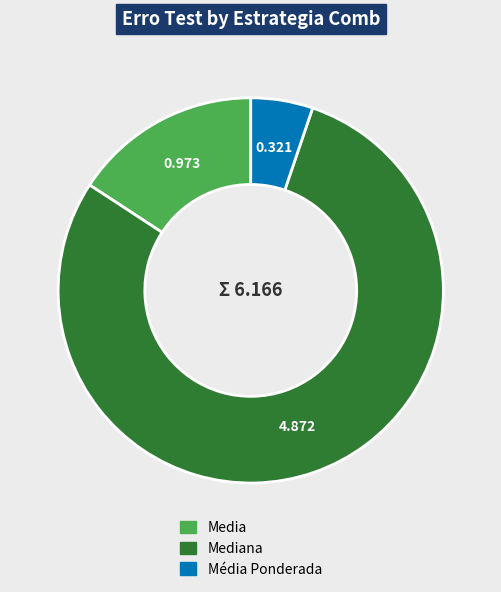

Does any single category account for the majority?

Yes